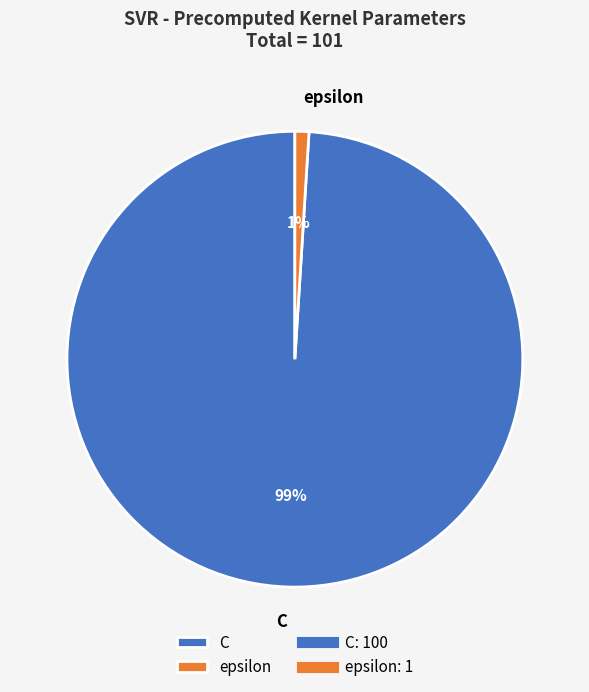

To the nearest percent, what is the average slice percentage?

50%